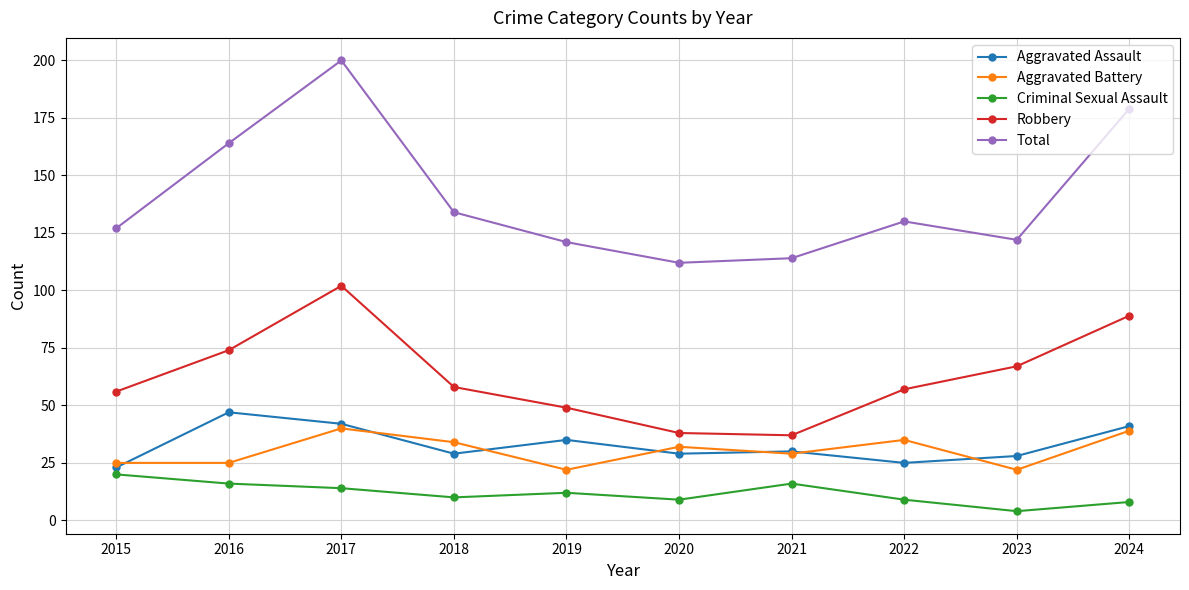

Reading right to left, list all the values displayed in this chart.

Aggravated Assault: 2024=41	2023=28	2022=25	2021=30	2020=29	2019=35	2018=29	2017=42	2016=47	2015=23
Aggravated Battery: 2024=39	2023=22	2022=35	2021=29	2020=32	2019=22	2018=34	2017=40	2016=25	2015=25
Criminal Sexual Assault: 2024=8	2023=4	2022=9	2021=16	2020=9	2019=12	2018=10	2017=14	2016=16	2015=20
Robbery: 2024=89	2023=67	2022=57	2021=37	2020=38	2019=49	2018=58	2017=102	2016=74	2015=56
Total: 2024=179	2023=122	2022=130	2021=114	2020=112	2019=121	2018=134	2017=200	2016=164	2015=127